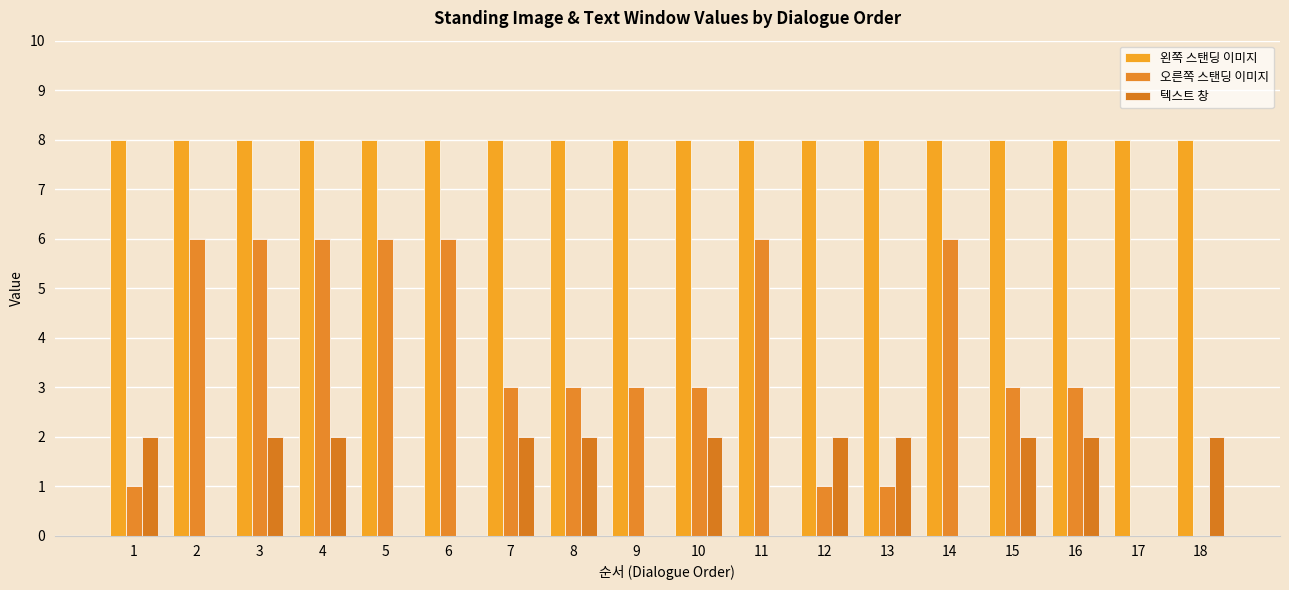

Reading left to right, extract all data points from this chart.

왼쪽 스탠딩 이미지: 8	8	8	8	8	8	8	8	8	8	8	8	8	8	8	8	8	8
오른쪽 스탠딩 이미지: 1	6	6	6	6	6	3	3	3	3	6	1	1	6	3	3	0	0
텍스트 창: 2	0	2	2	0	0	2	2	0	2	0	2	2	0	2	2	0	2